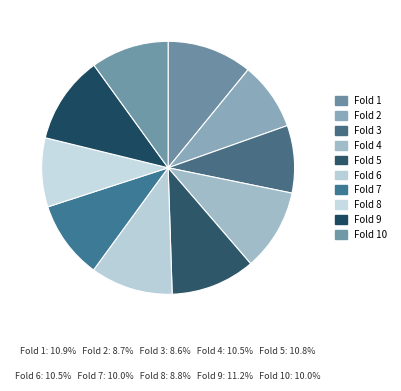

How many segments does this pie chart have?

10